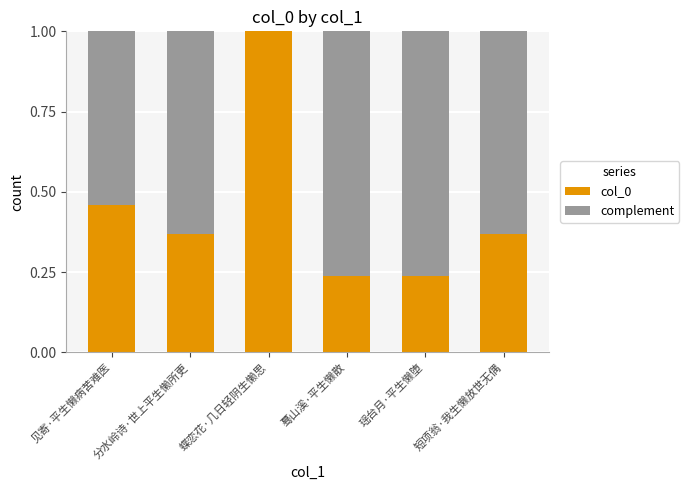

What is the sum of all col_0 values?

2.7